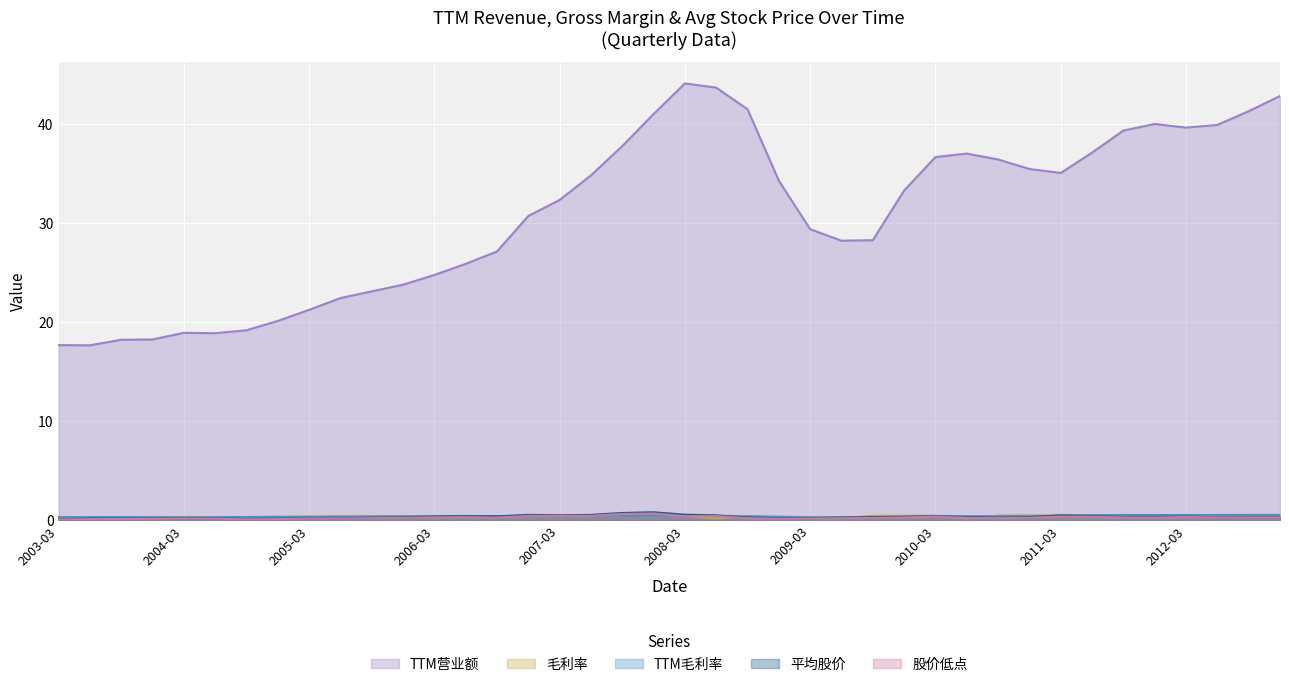

Is the value of TTM营业额 at 2009-03 greater than the value of TTM毛利率 at 2004-09?

Yes